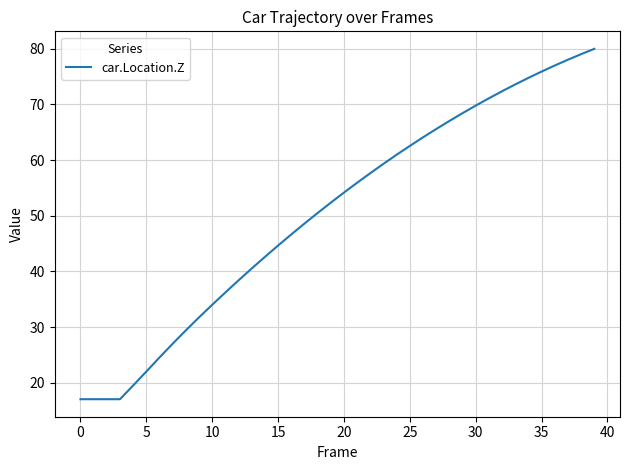

How many values are below 54?

20